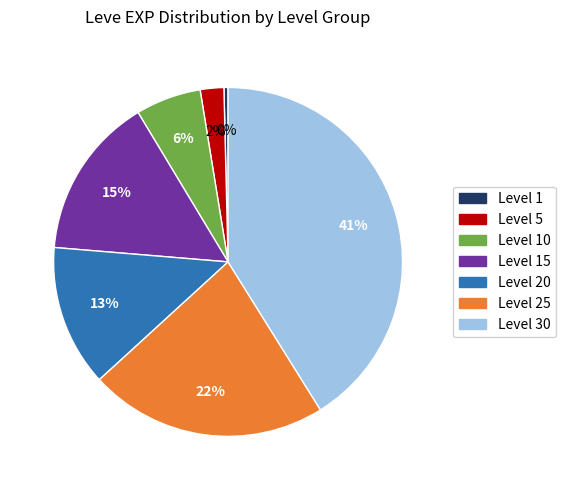

Does any single category account for the majority?

No